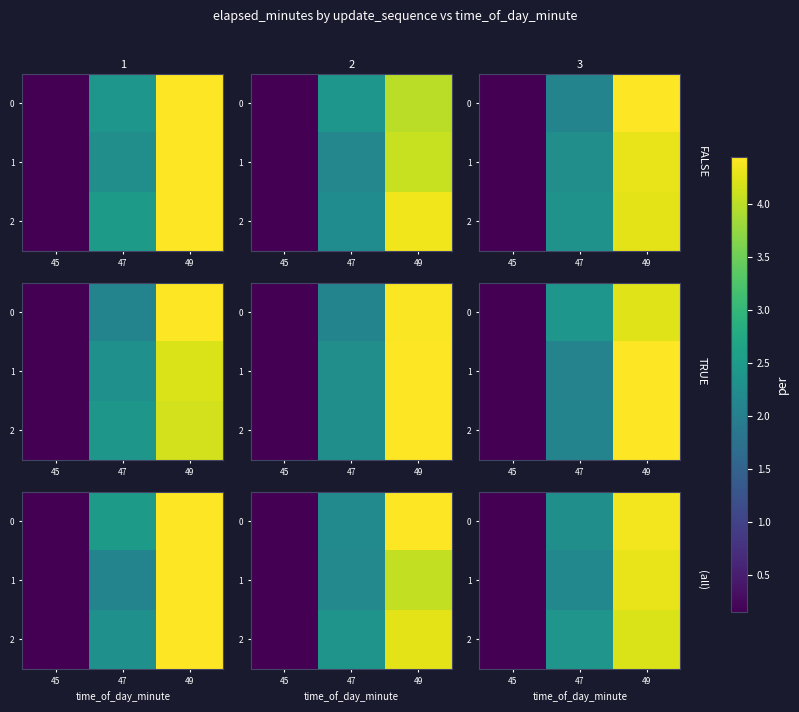

At which label does row_0 reach its peak?

49